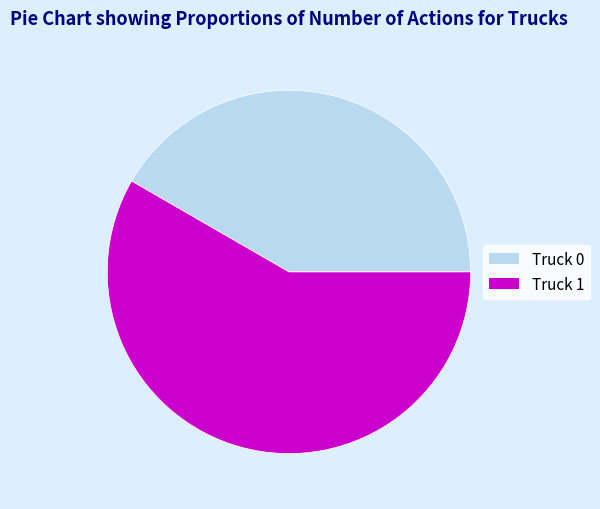

What is the ratio of the value at Truck 0 to the value at Truck 1?

0.7